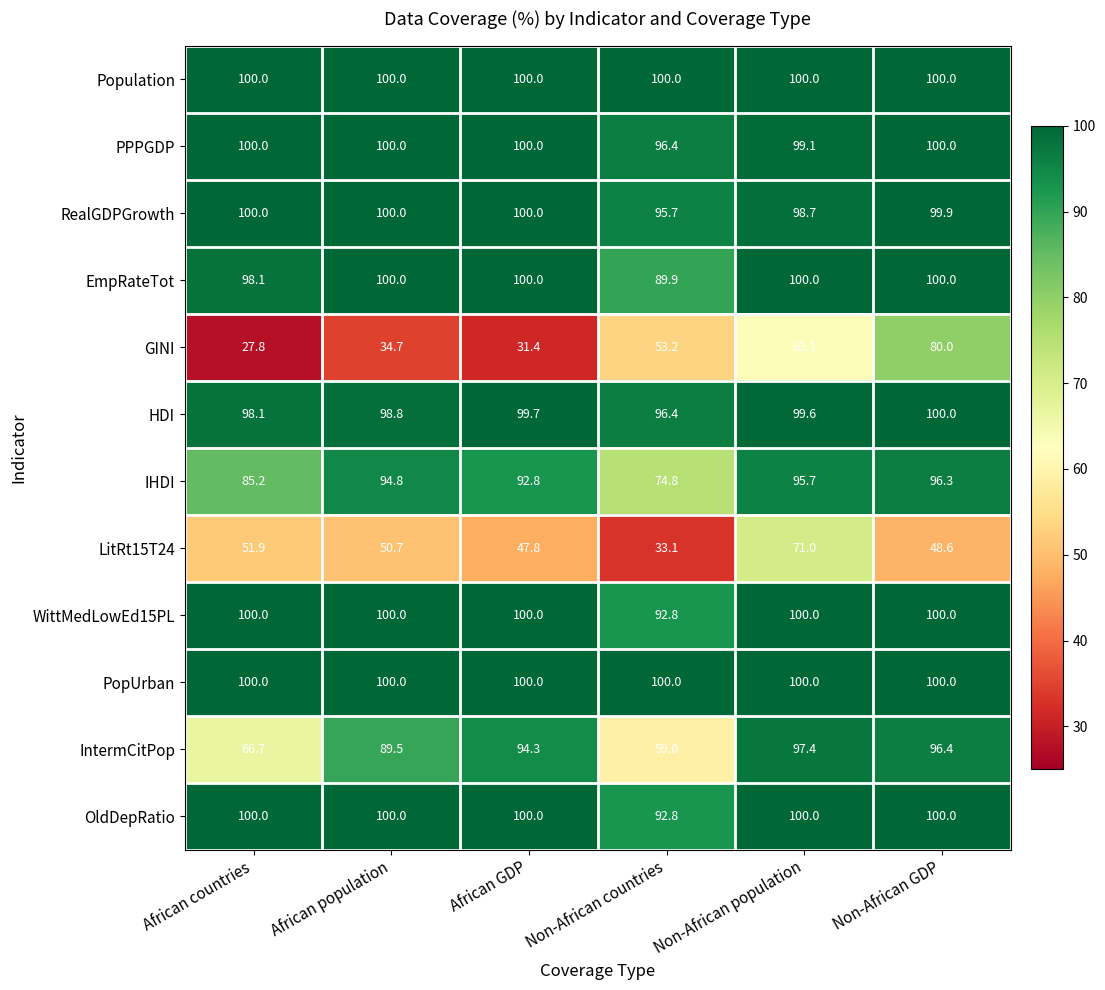

At how many categories does at least one series exceed 65?

6